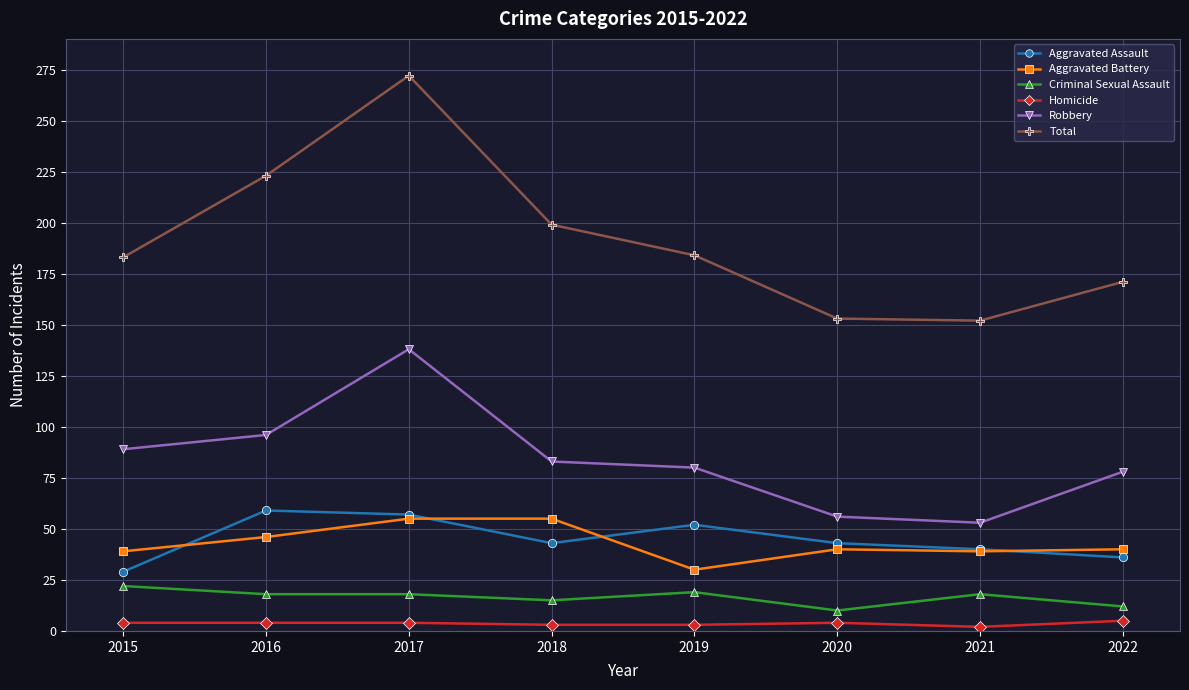

What is the approximate value of Total at 2019?

184